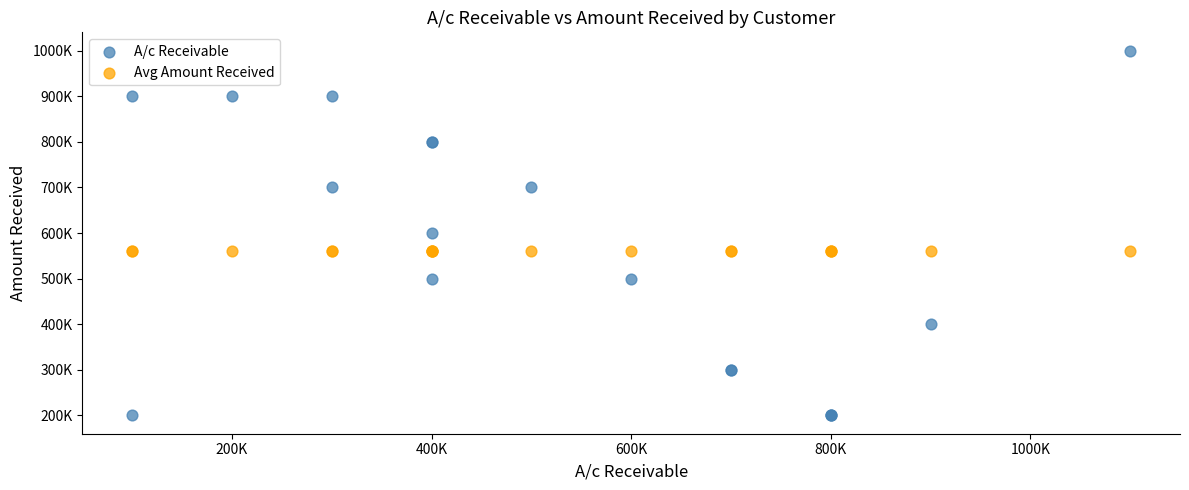

What are all the series names shown in the legend?

A/c Receivable, Avg Amount Received